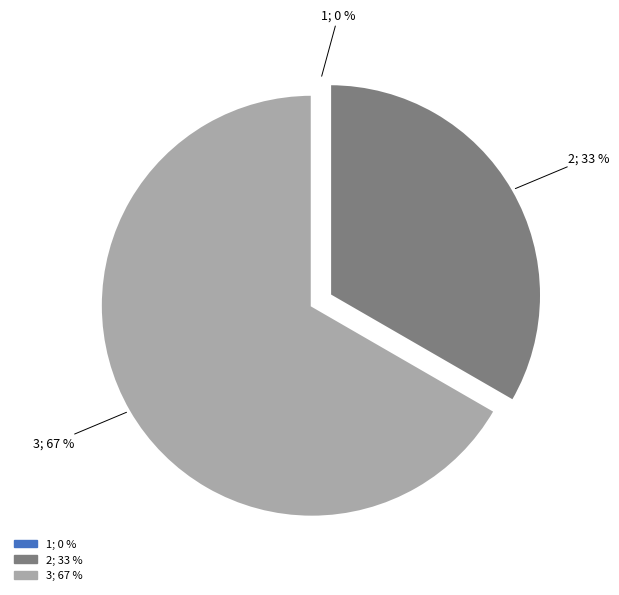

Which category has the biggest portion of the pie?

3